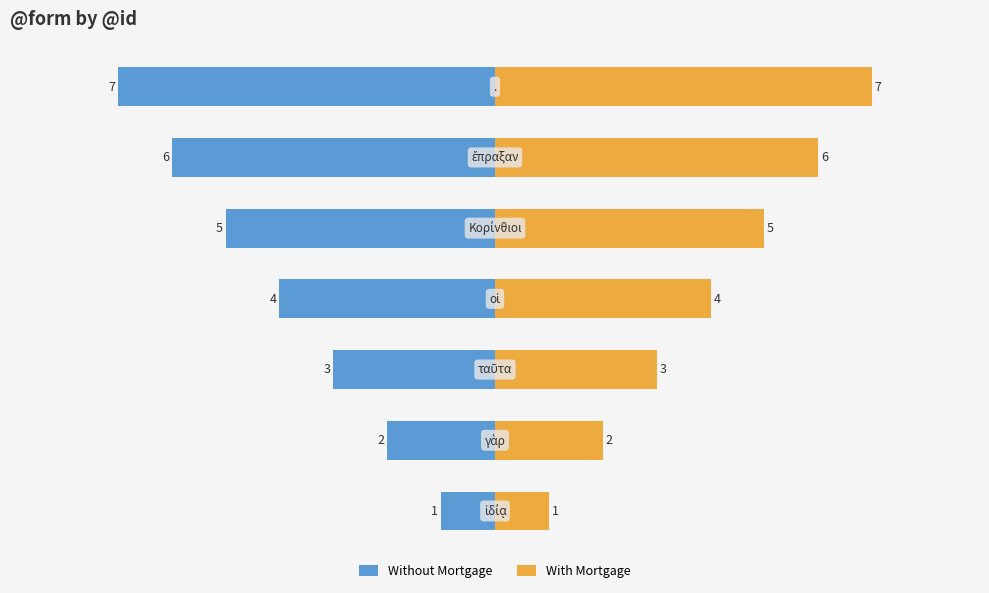

Reading right to left, what are all the values shown in this chart?

Without Mortgage: -7	-6	-5	-4	-3	-2	-1
With Mortgage: 7	6	5	4	3	2	1